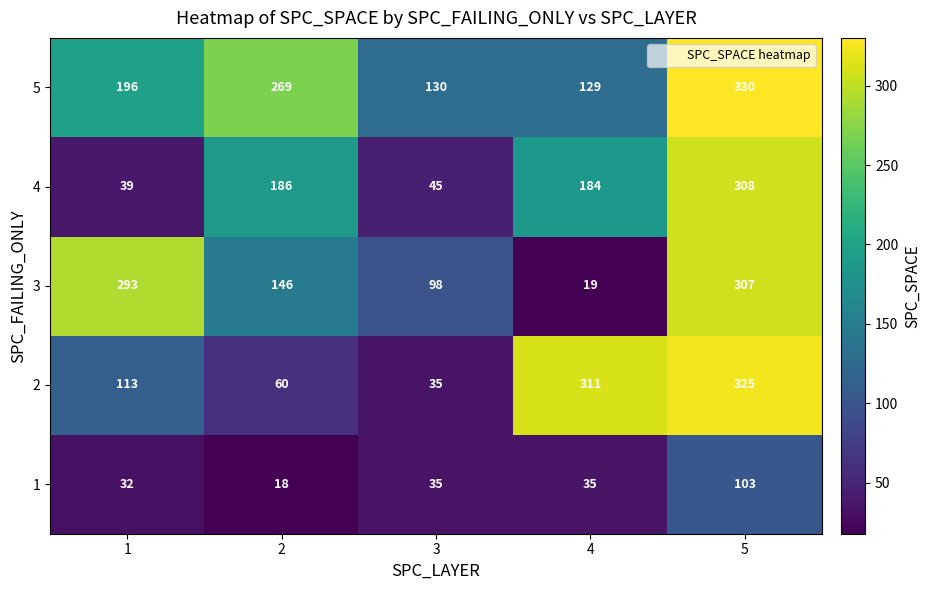

The value of 3 at 4 is 19. True or false?

True